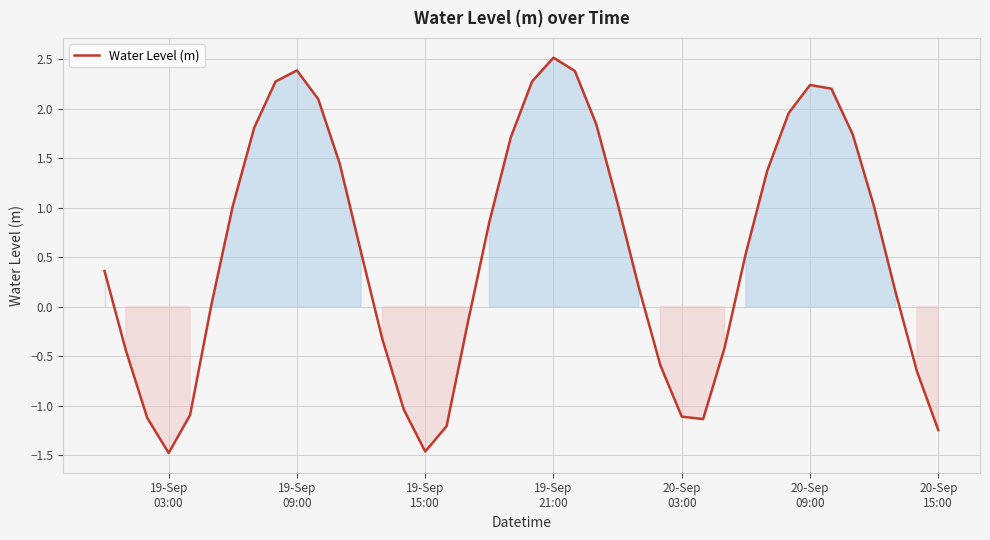

What is the difference between the maximum and minimum values?

4.0